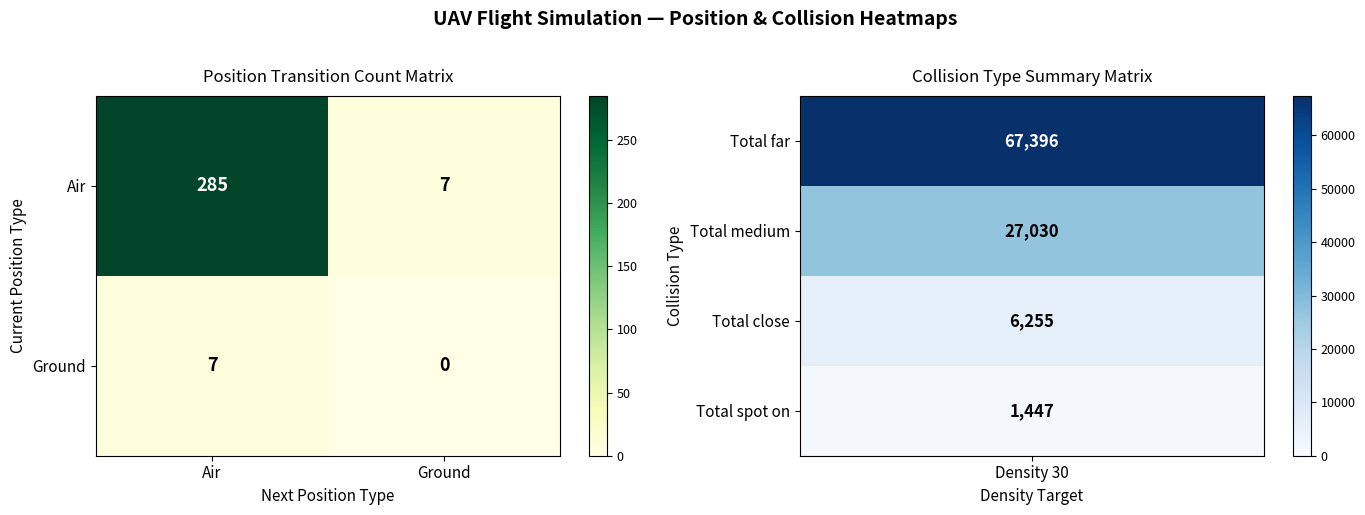

What is the sum of the Ground values at Ground and Air?

7